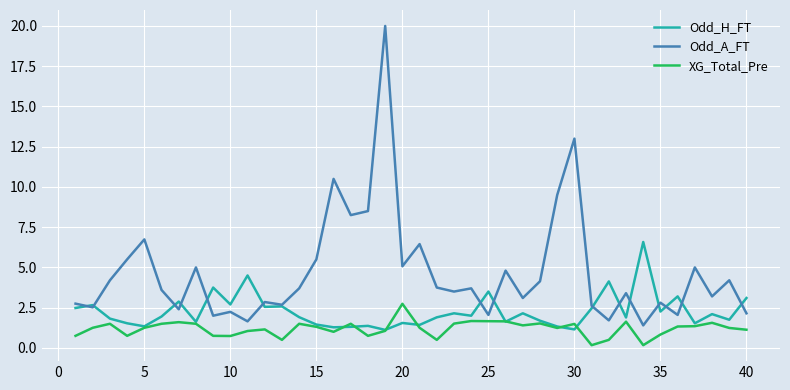

Rank the series by their average value, from highest to lowest.

Odd_A_FT, Odd_H_FT, XG_Total_Pre